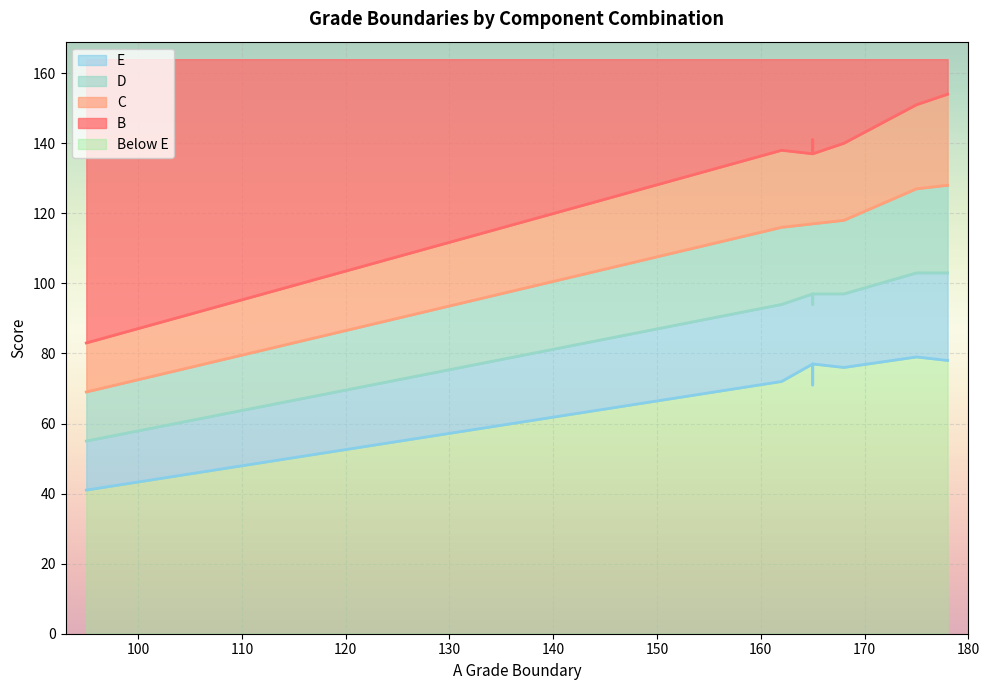

True or false: E has more than 0 points higher than both neighbors.

True